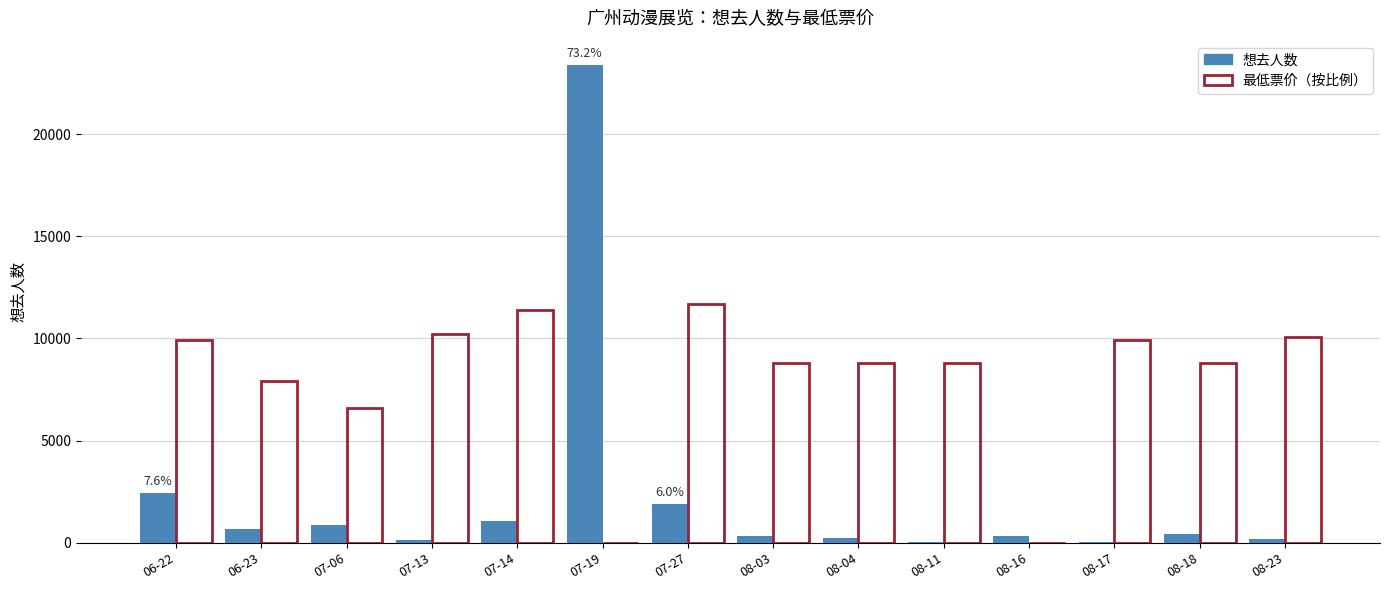

What is the sum of the 想去人数 values at 07-19 and 07-06?

24270.0